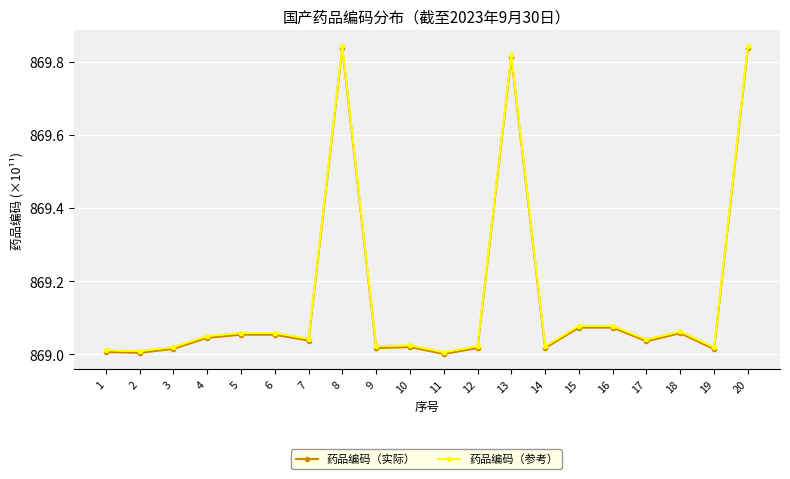

True or false: 药品编码（实际） has a value of 1484.5 at 15.

False